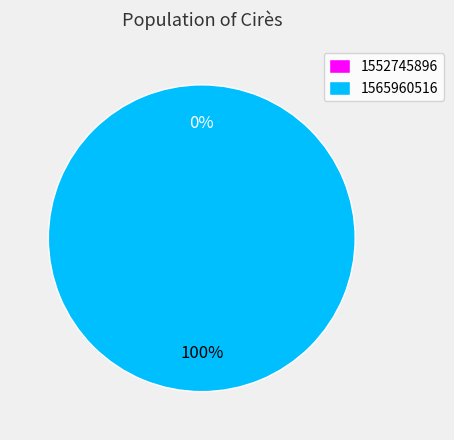

What percentage is the 1565960516 slice, to the nearest percent?

100%